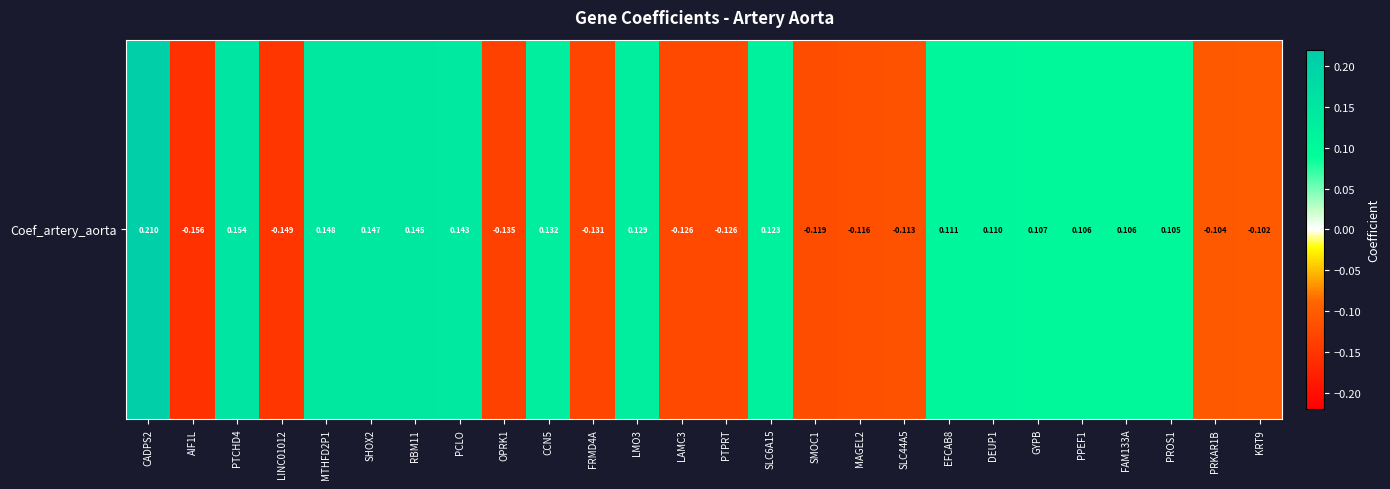

What is the difference between the maximum and minimum values?

0.4